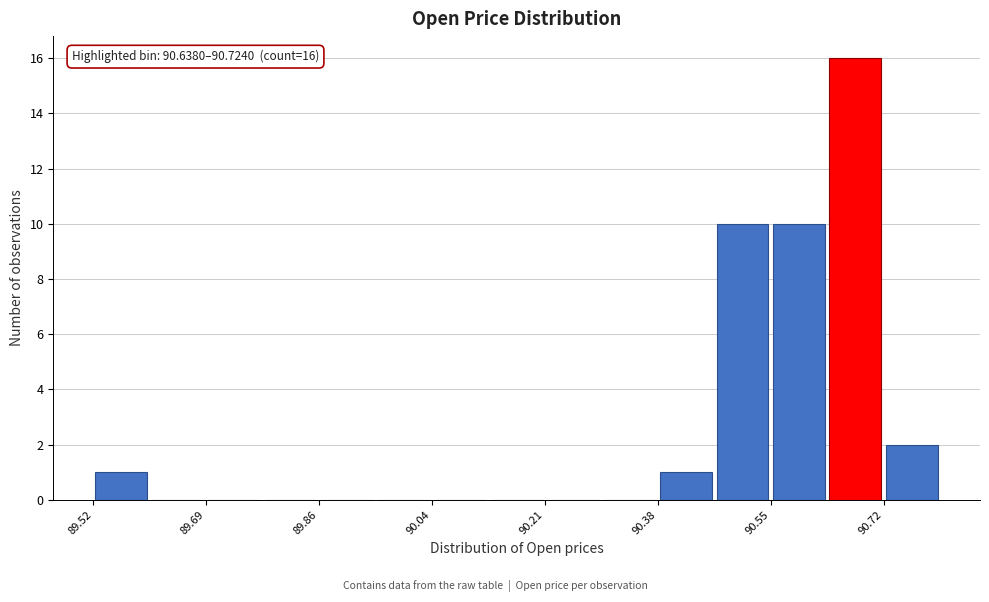

Over which range of the x-axis is the bar tallest?

90.638 to 90.724